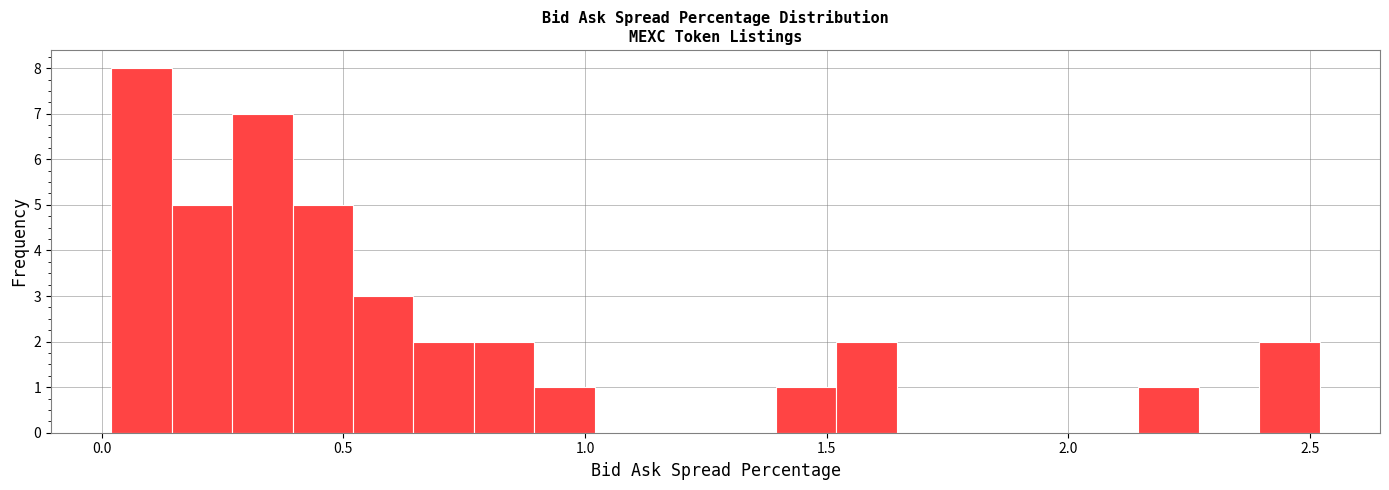

Around what value on the x-axis is the tallest bar? Give the approximate position of its centre, as read against the axis.

0.10